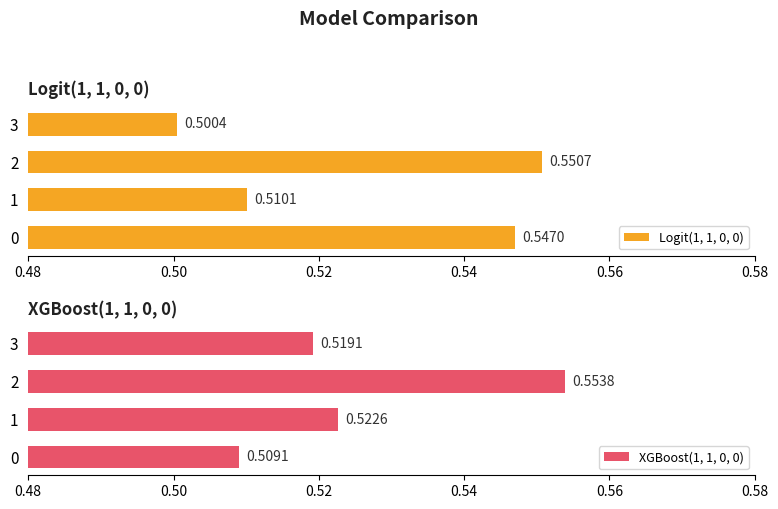

What is the minimum value for Logit(1, 1, 0, 0)?

0.5